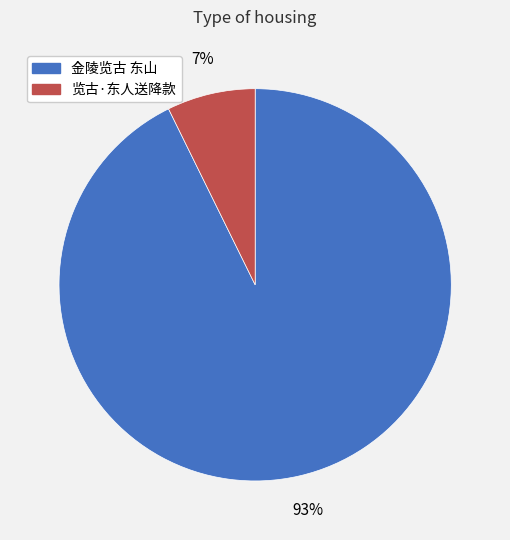

Is it true that 金陵览古 东山 is 93% of the pie?

True